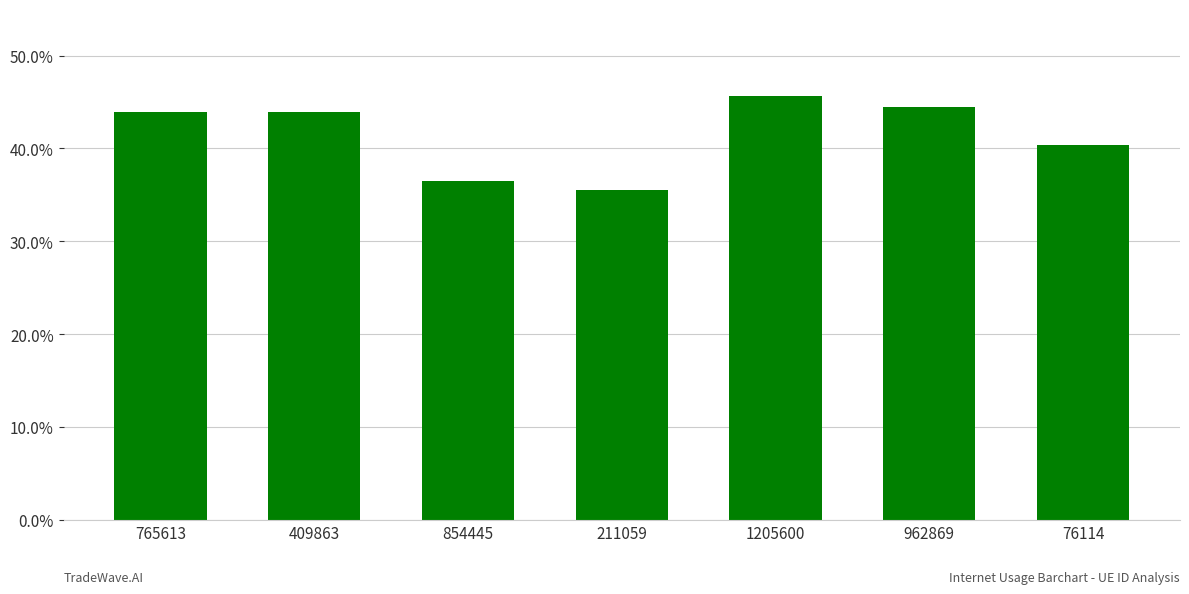

What is the average value?

0.4